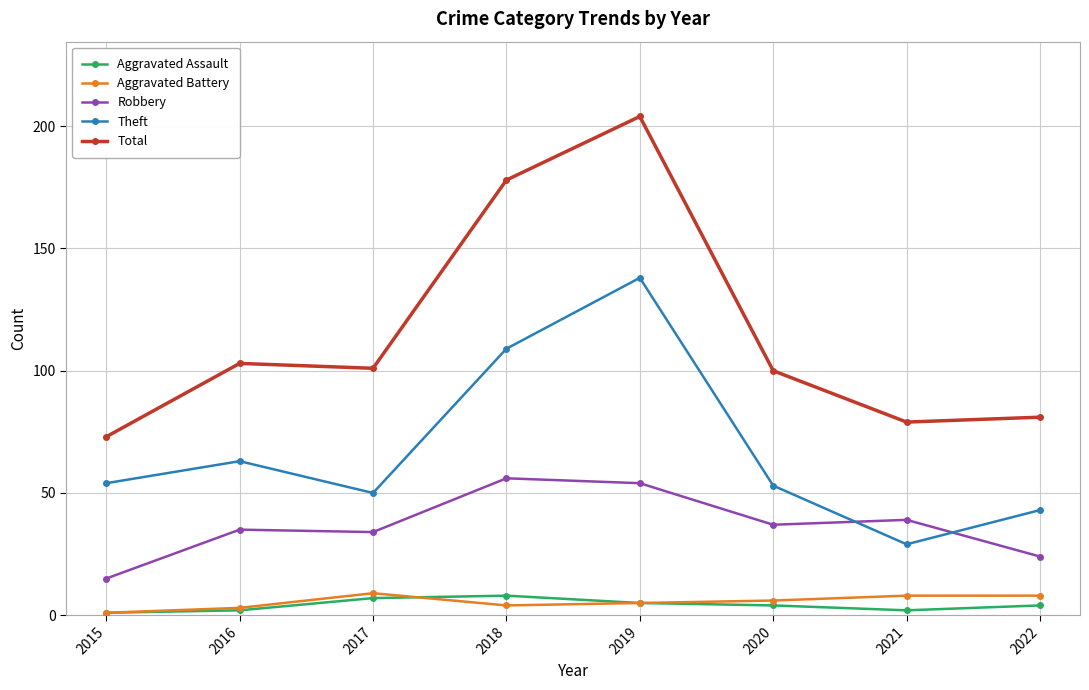

How many lines are shown in the chart?

5